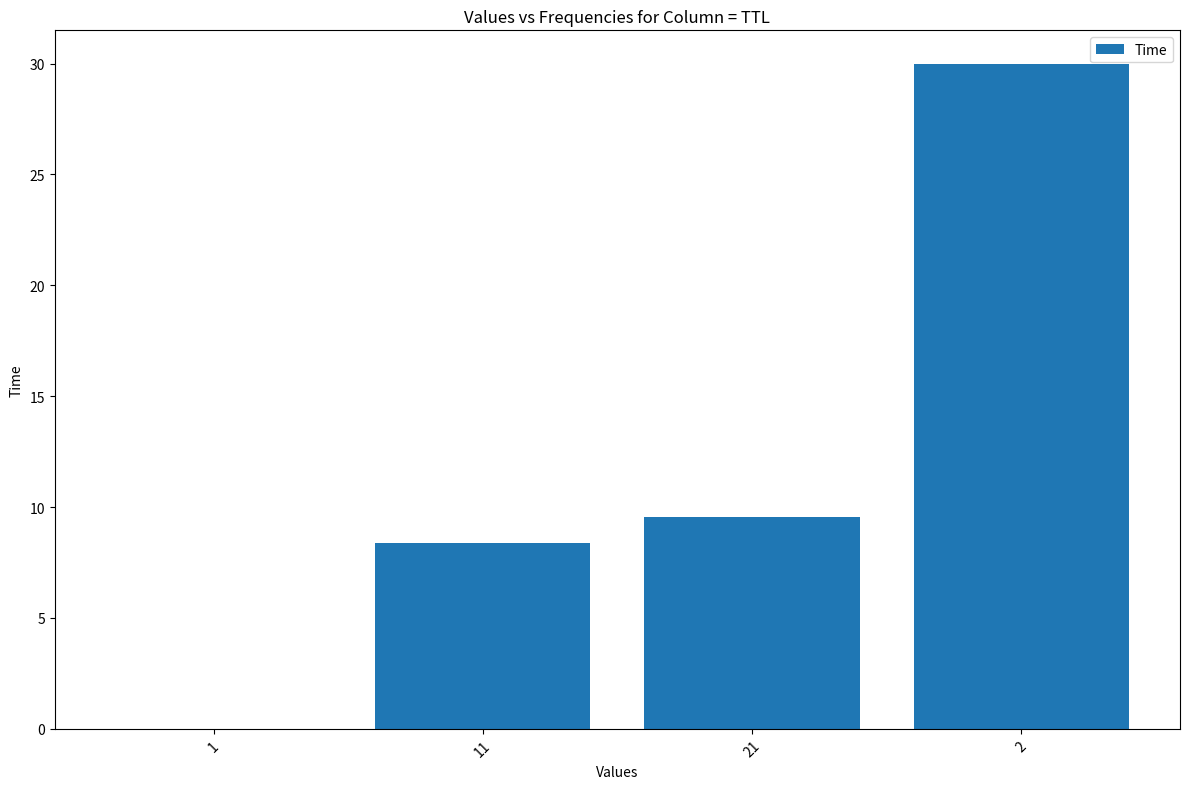

What is the change in value from 11 to 2?

+21.6